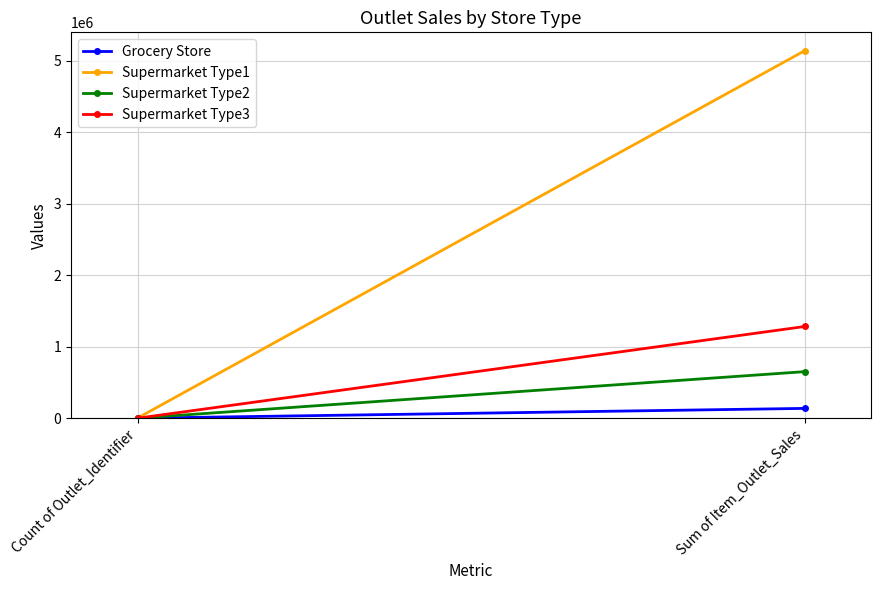

Which series has the widest spread of values?

Supermarket Type1